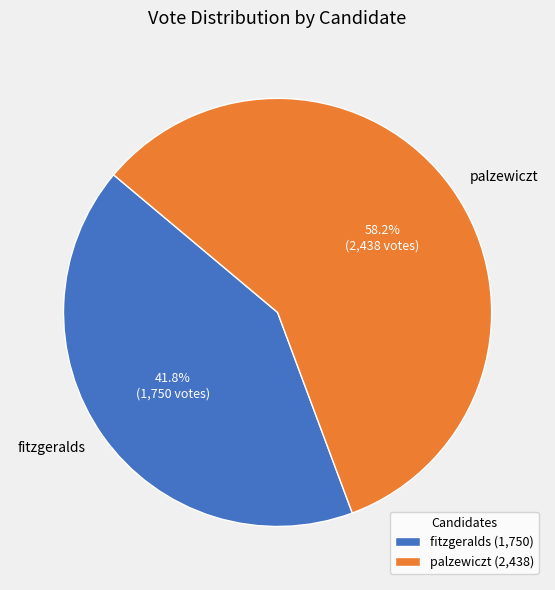

Is there any slice that represents more than half of the pie?

Yes